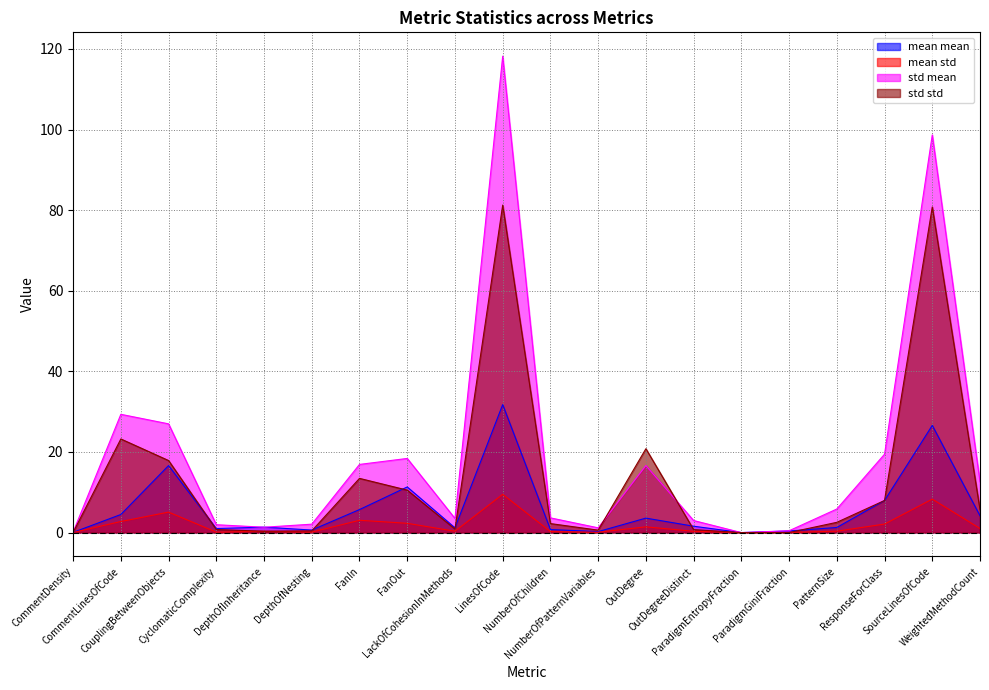

At how many categories does at least one series exceed 11?

9